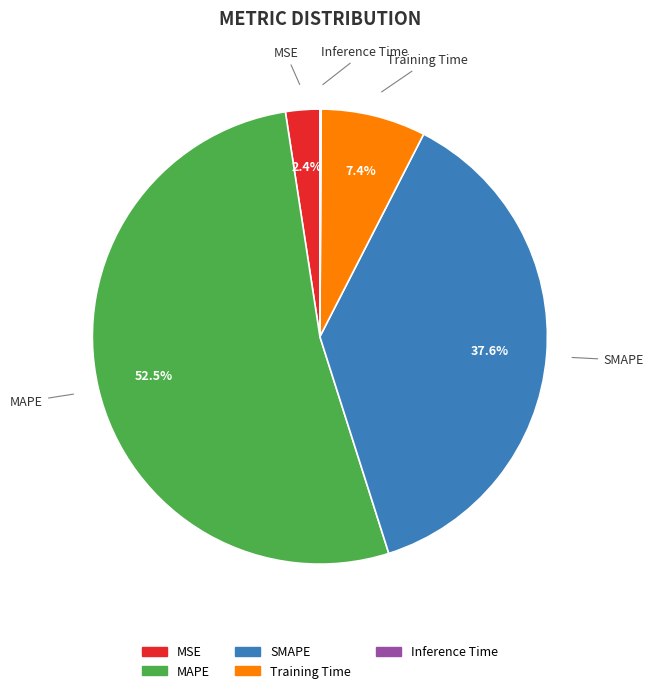

To the nearest percent, what portion does SMAPE represent?

38%